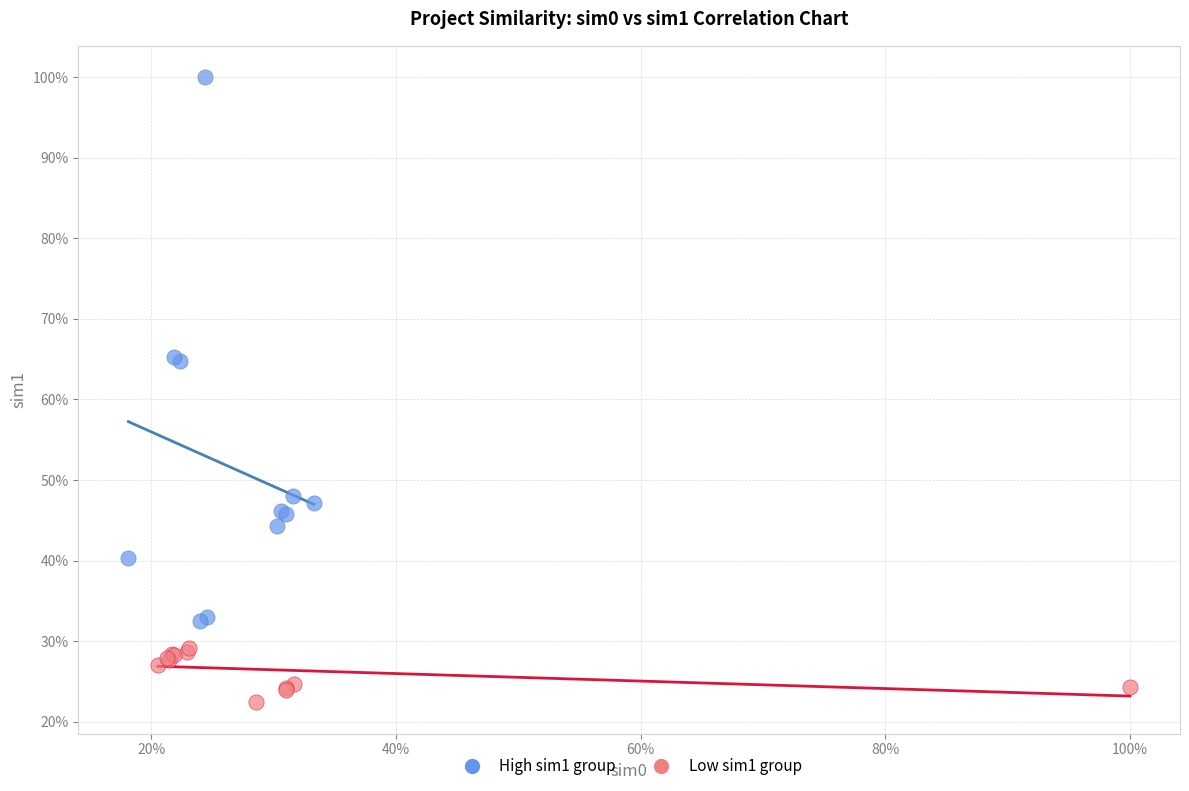

Which series has the widest spread of Y values?

High sim1 group